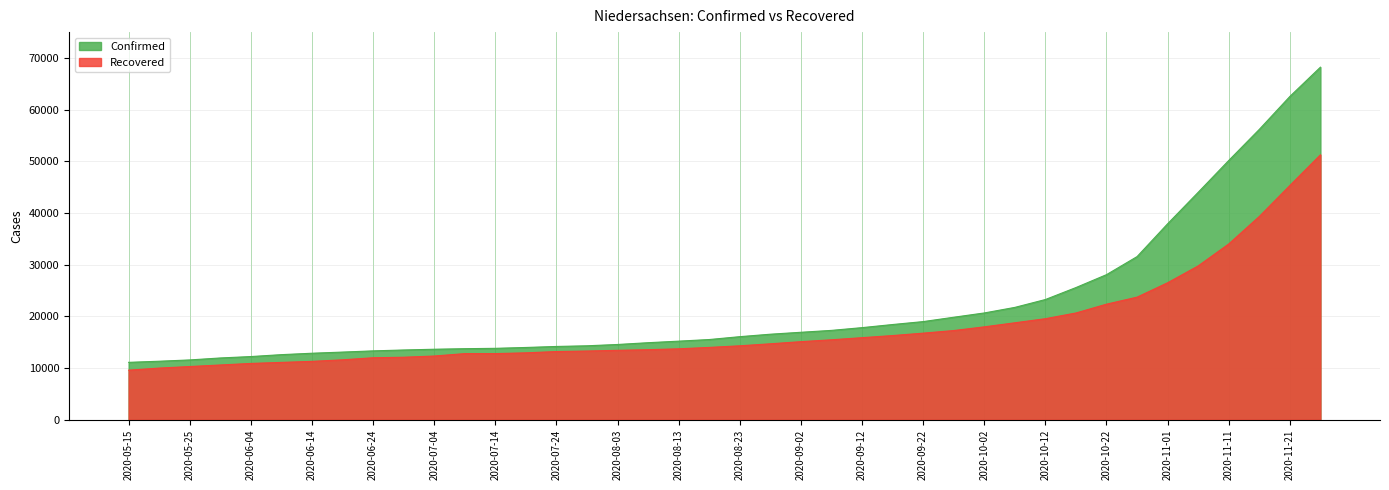

How many values in the Confirmed series exceed 16079?

19